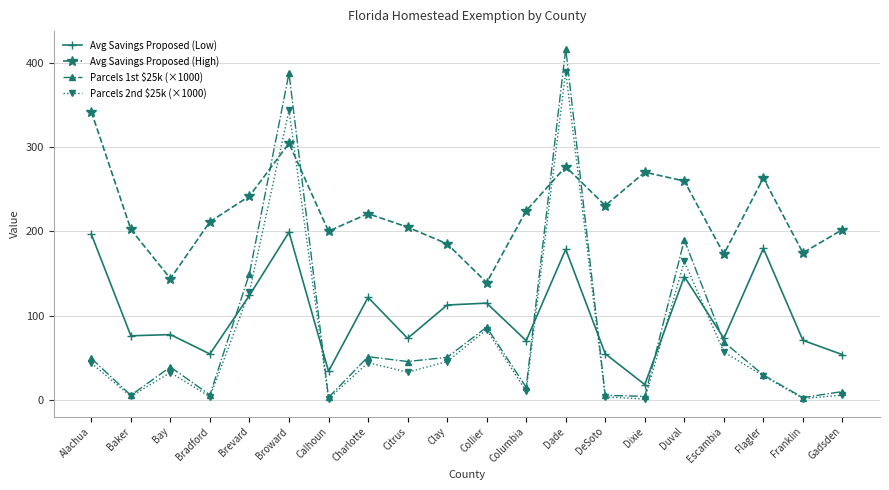

The value of Avg Savings Proposed (Low) at Gadsden is 54.0. True or false?

True